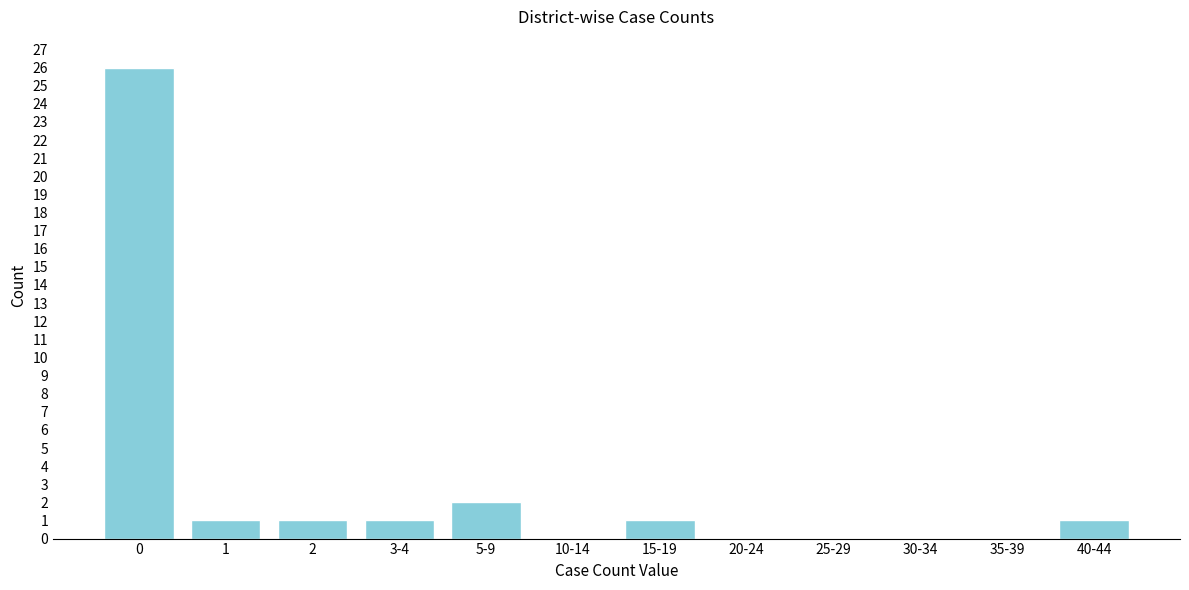

Reading right to left, transcribe all the data shown in this chart.

40-44=1	35-39=0	30-34=0	25-29=0	20-24=0	15-19=1	10-14=0	5-9=2	3-4=1	2=1	1=1	0=26